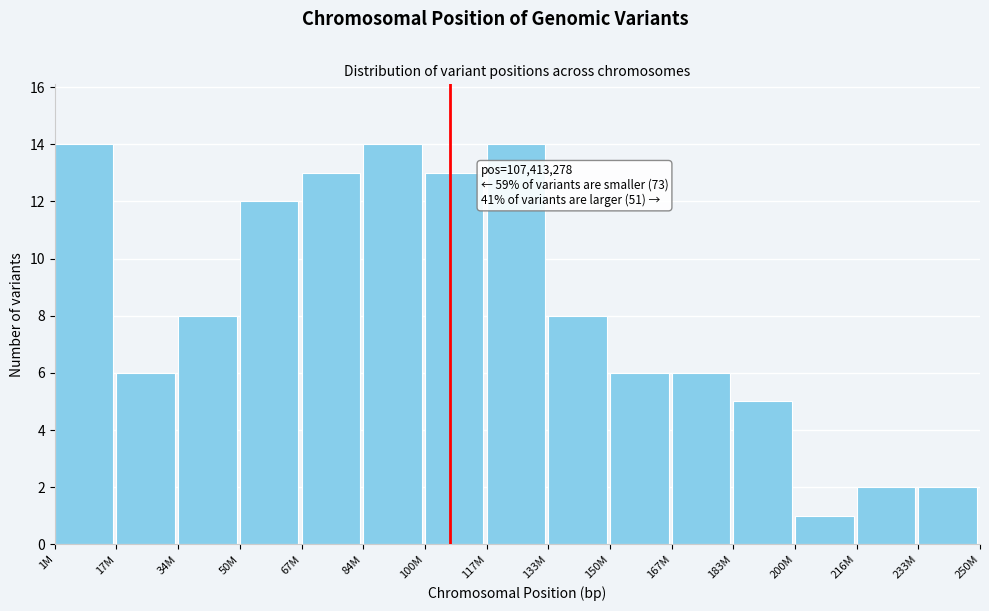

Reading right to left, extract all data points from this chart.

233M=2	216M=2	200M=1	183M=5	167M=6	150M=6	133M=8	117M=14	100M=13	84M=14	67M=13	50M=12	34M=8	17M=6	1M=14